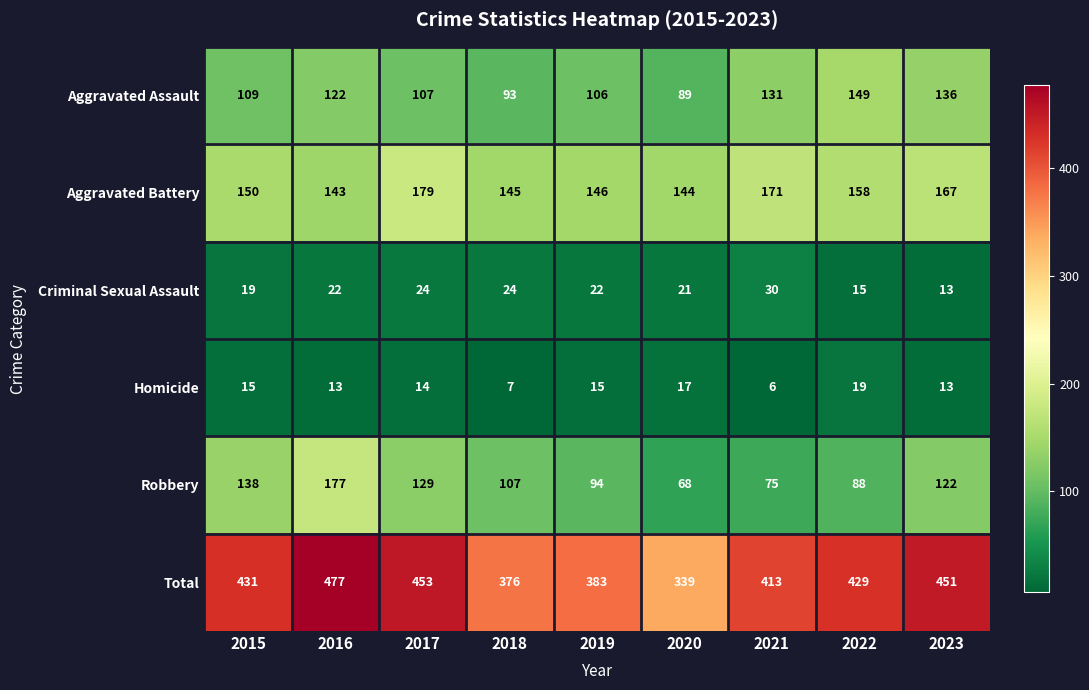

Where is Criminal Sexual Assault nearest to the value 21?

2020